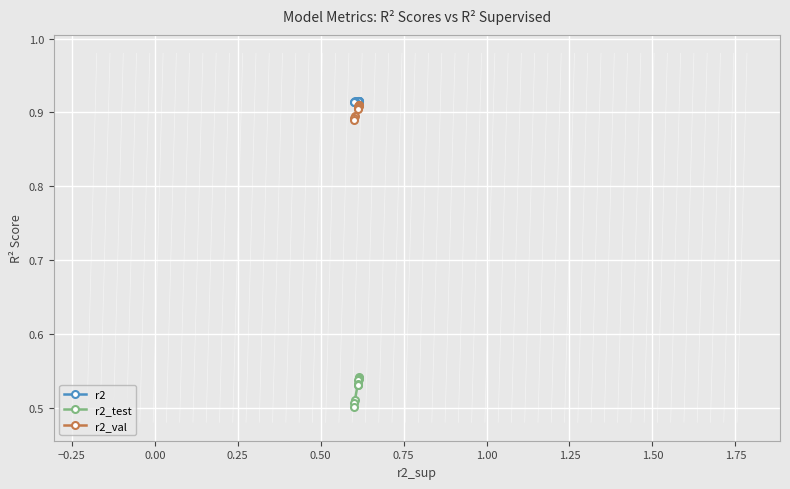

Count the r2_test values in the range 0 to 1.

10